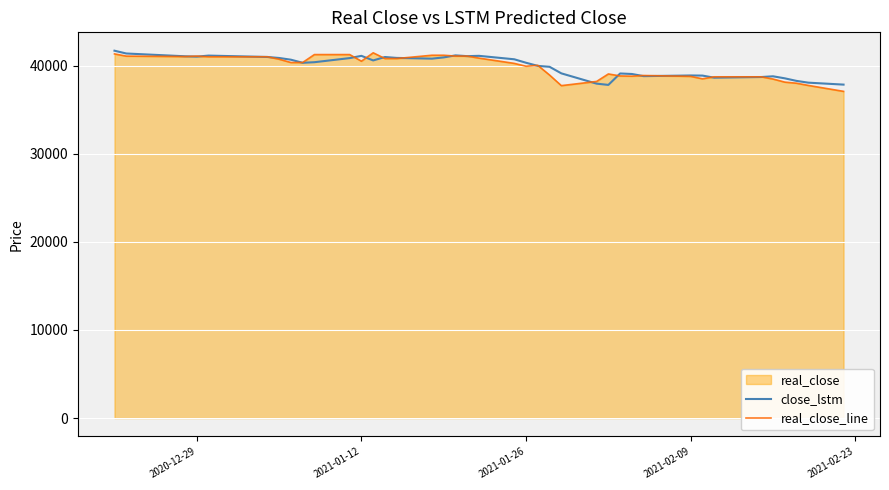

List the series in order of their peak value, highest first.

close_lstm, real_close_line